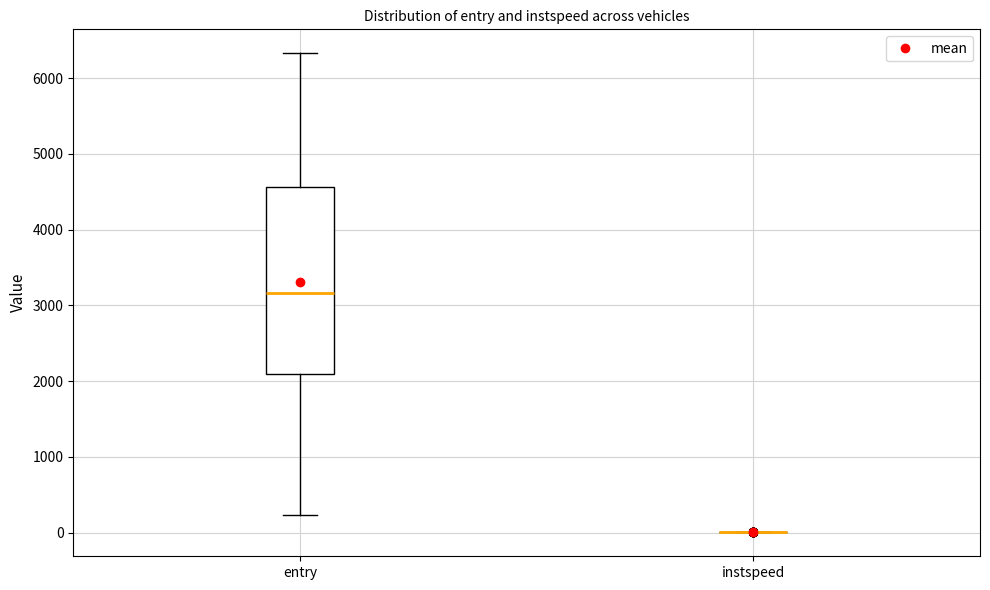

Which box is the tallest, from its lower edge to its upper edge?

entry